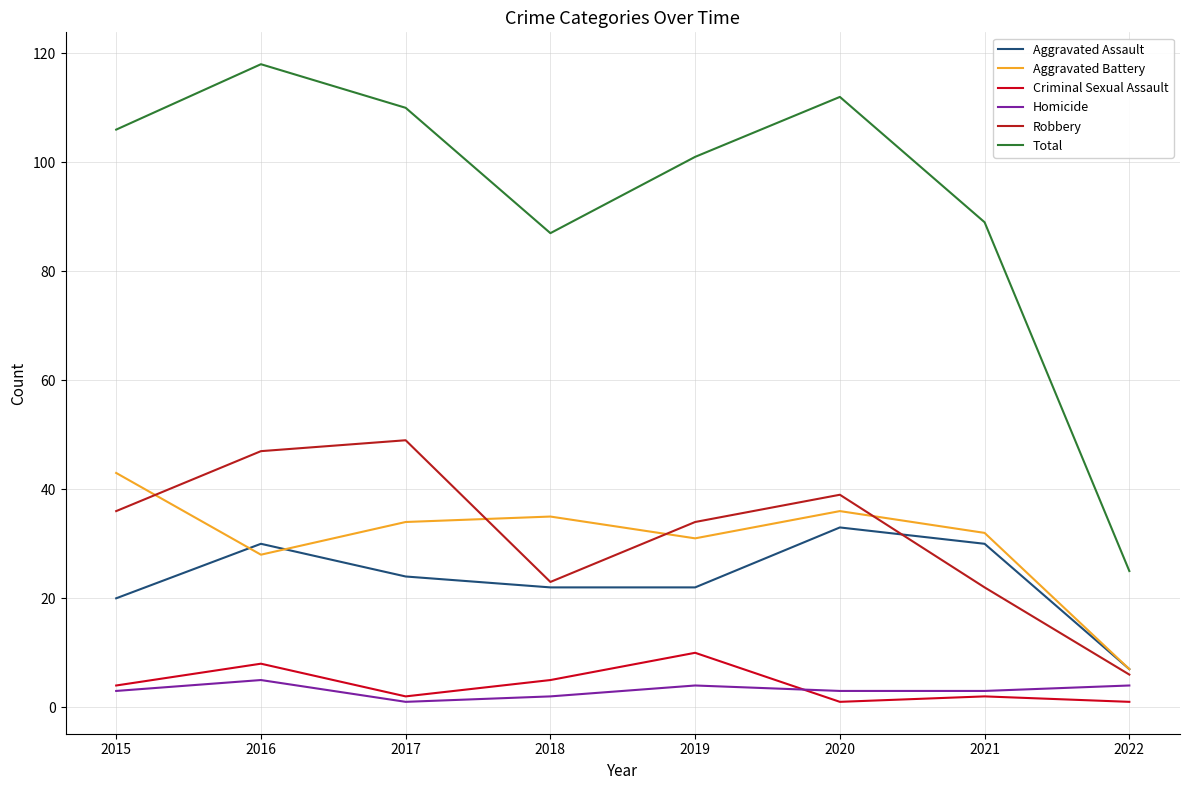

Does the chart display data point markers on the line(s)?

No